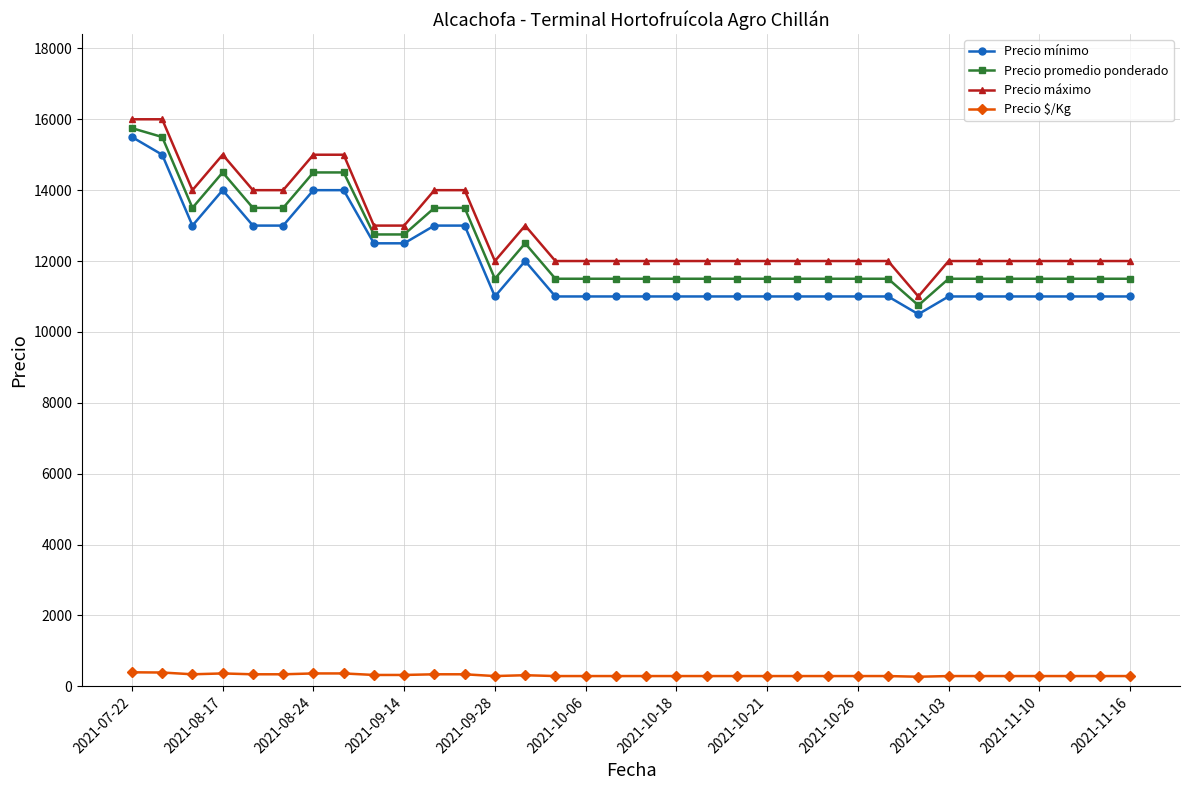

True or false: Precio máximo and Precio $/Kg intersect in this chart.

False